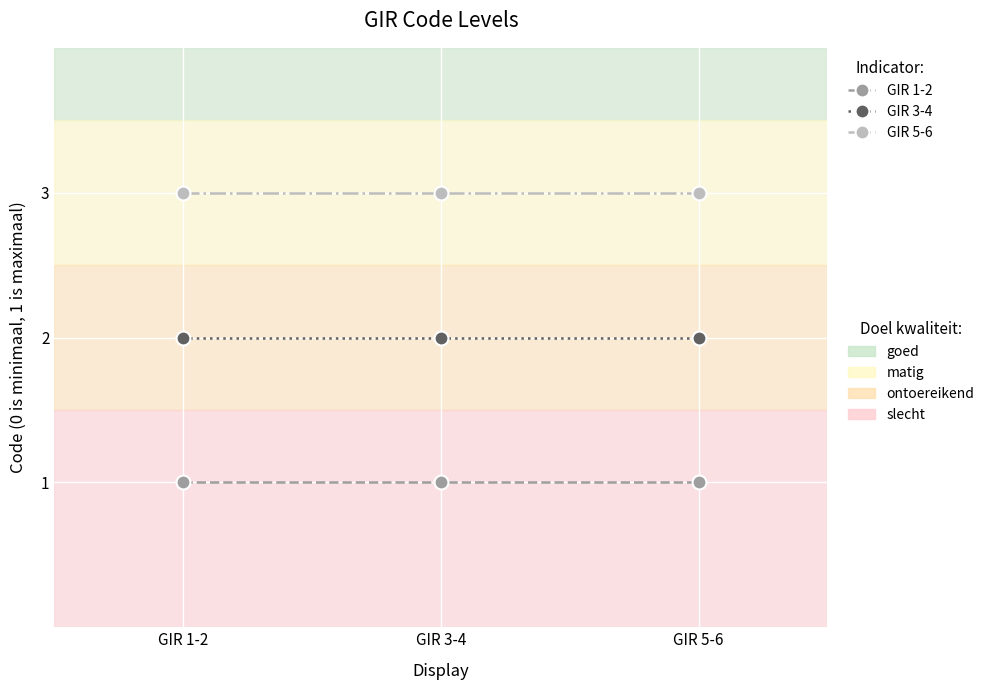

What is the total value across all series at GIR 5-6?

6